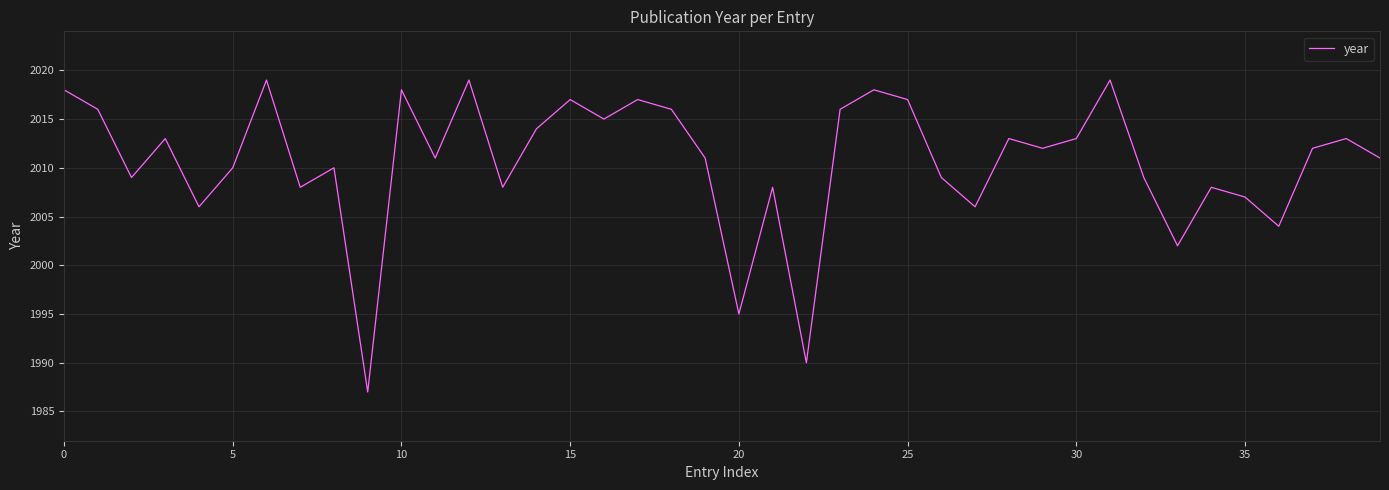

What is the smallest value displayed?

1987